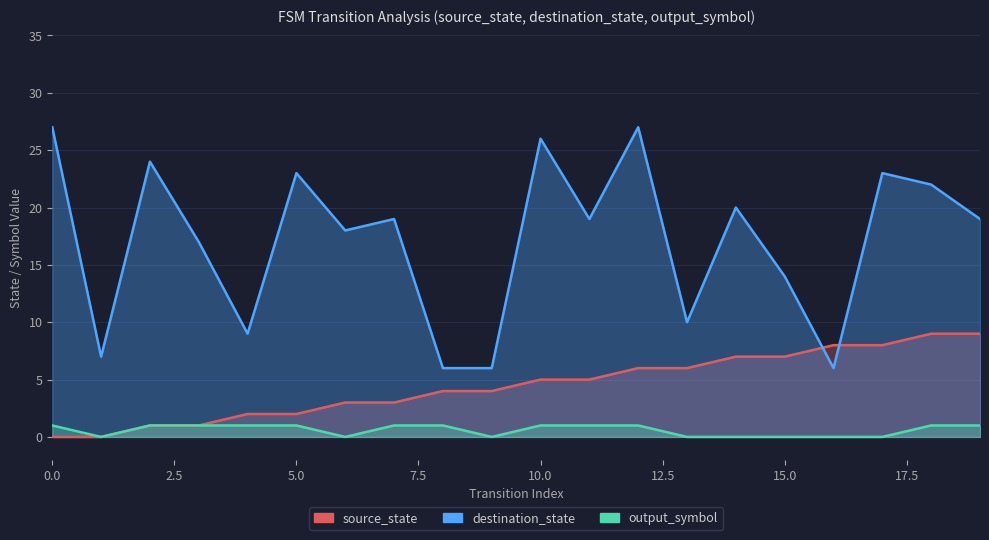

Reading right to left, transcribe all the data shown in this chart.

source_state: 19=9	18=9	17=8	16=8	15=7	14=7	13=6	12=6	11=5	10=5	9=4	8=4	7=3	6=3	5=2	4=2	3=1	2=1	1=0	0=0
destination_state: 19=19	18=22	17=23	16=6	15=14	14=20	13=10	12=27	11=19	10=26	9=6	8=6	7=19	6=18	5=23	4=9	3=17	2=24	1=7	0=27
output_symbol: 19=1	18=1	17=0	16=0	15=0	14=0	13=0	12=1	11=1	10=1	9=0	8=1	7=1	6=0	5=1	4=1	3=1	2=1	1=0	0=1